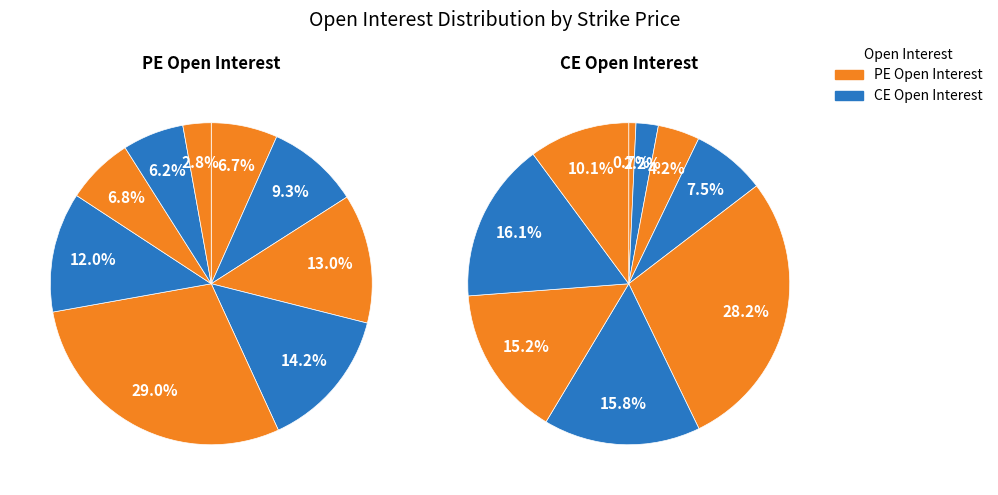

Which category has the biggest portion of the pie?

39500